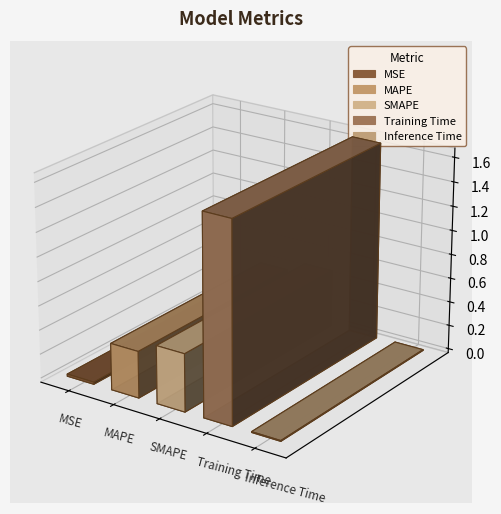

Reading left to right, list all the values displayed in this chart.

0.0	0.4	0.5	1.6	0.0